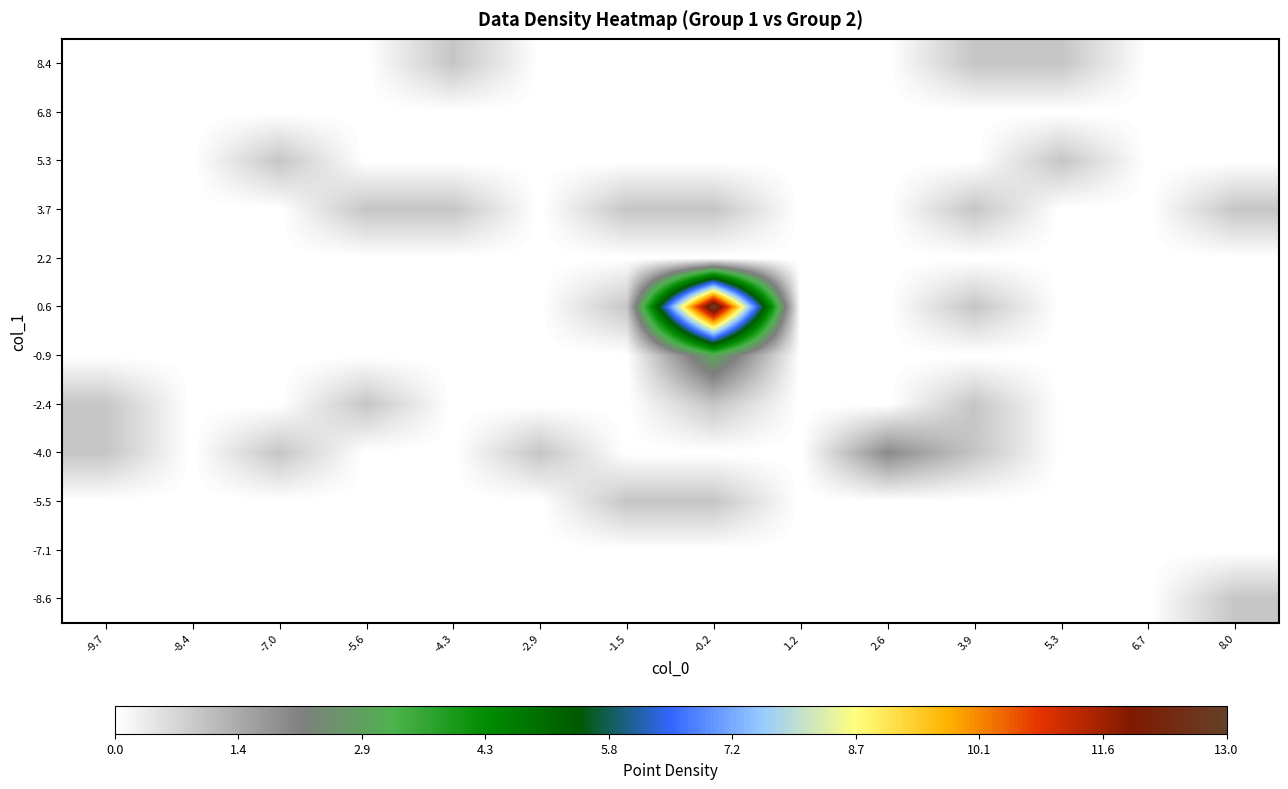

Reading left to right, transcribe all the data shown in this chart.

-8.6: -9.7=0	-8.4=0	-7.0=0	-5.6=0	-4.3=0	-2.9=0	-1.5=0	-0.2=0	1.2=0	2.6=0	3.9=0	5.3=0	6.7=0	8.0=1
-7.1: -9.7=0	-8.4=0	-7.0=0	-5.6=0	-4.3=0	-2.9=0	-1.5=0	-0.2=0	1.2=0	2.6=0	3.9=0	5.3=0	6.7=0	8.0=0
-5.5: -9.7=0	-8.4=0	-7.0=0	-5.6=0	-4.3=0	-2.9=0	-1.5=1	-0.2=1	1.2=0	2.6=0	3.9=0	5.3=0	6.7=0	8.0=0
-4.0: -9.7=1	-8.4=0	-7.0=1	-5.6=0	-4.3=0	-2.9=1	-1.5=0	-0.2=0	1.2=0	2.6=2	3.9=1	5.3=0	6.7=0	8.0=0
-2.4: -9.7=1	-8.4=0	-7.0=0	-5.6=1	-4.3=0	-2.9=0	-1.5=0	-0.2=1	1.2=0	2.6=0	3.9=1	5.3=0	6.7=0	8.0=0
-0.9: -9.7=0	-8.4=0	-7.0=0	-5.6=0	-4.3=0	-2.9=0	-1.5=0	-0.2=3	1.2=0	2.6=0	3.9=0	5.3=0	6.7=0	8.0=0
0.6: -9.7=0	-8.4=0	-7.0=0	-5.6=0	-4.3=0	-2.9=0	-1.5=1	-0.2=13	1.2=0	2.6=0	3.9=1	5.3=0	6.7=0	8.0=0
2.2: -9.7=0	-8.4=0	-7.0=0	-5.6=0	-4.3=0	-2.9=0	-1.5=0	-0.2=0	1.2=0	2.6=0	3.9=0	5.3=0	6.7=0	8.0=0
3.7: -9.7=0	-8.4=0	-7.0=0	-5.6=1	-4.3=1	-2.9=0	-1.5=1	-0.2=1	1.2=0	2.6=0	3.9=1	5.3=0	6.7=0	8.0=1
5.3: -9.7=0	-8.4=0	-7.0=1	-5.6=0	-4.3=0	-2.9=0	-1.5=0	-0.2=0	1.2=0	2.6=0	3.9=0	5.3=1	6.7=0	8.0=0
6.8: -9.7=0	-8.4=0	-7.0=0	-5.6=0	-4.3=0	-2.9=0	-1.5=0	-0.2=0	1.2=0	2.6=0	3.9=0	5.3=0	6.7=0	8.0=0
8.4: -9.7=0	-8.4=0	-7.0=0	-5.6=0	-4.3=1	-2.9=0	-1.5=0	-0.2=0	1.2=0	2.6=0	3.9=1	5.3=1	6.7=0	8.0=0